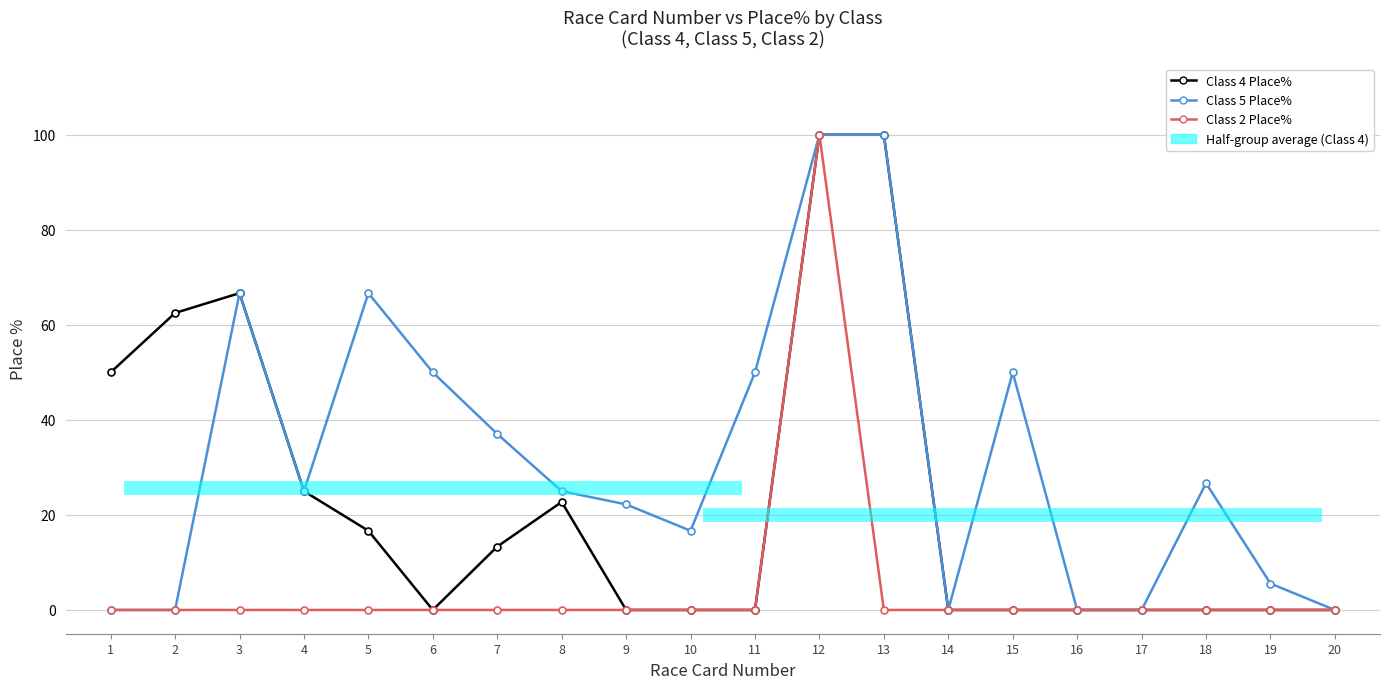

Rank the series by their average value, from highest to lowest.

Class 5 Place%, Class 4 Place%, Class 2 Place%